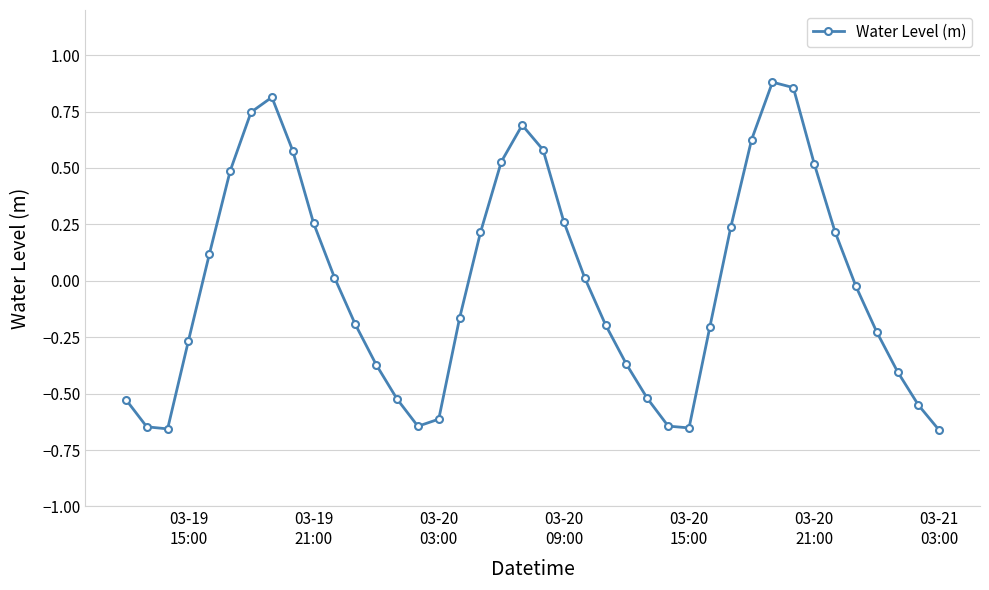

What is the difference between the second highest and second lowest values?

1.5